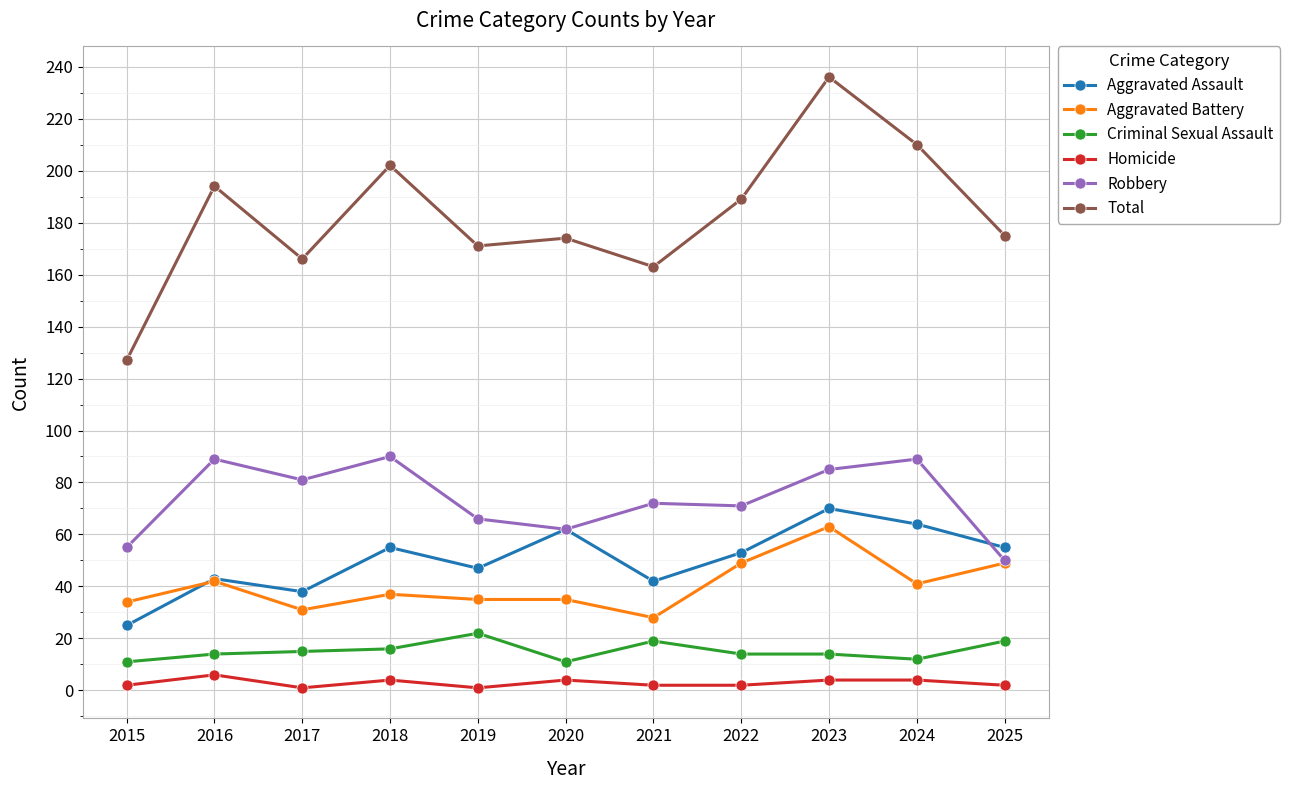

Which series changed the most between 2021 and 2022?

Total